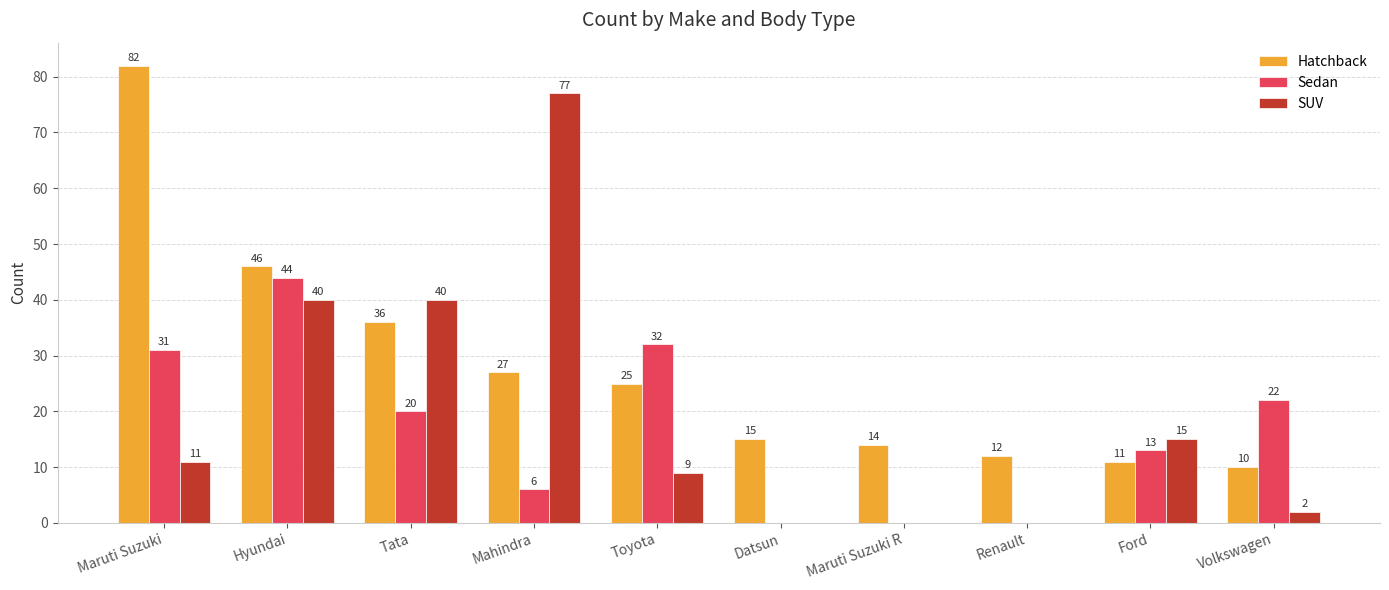

Which series has the largest total across all categories?

Hatchback